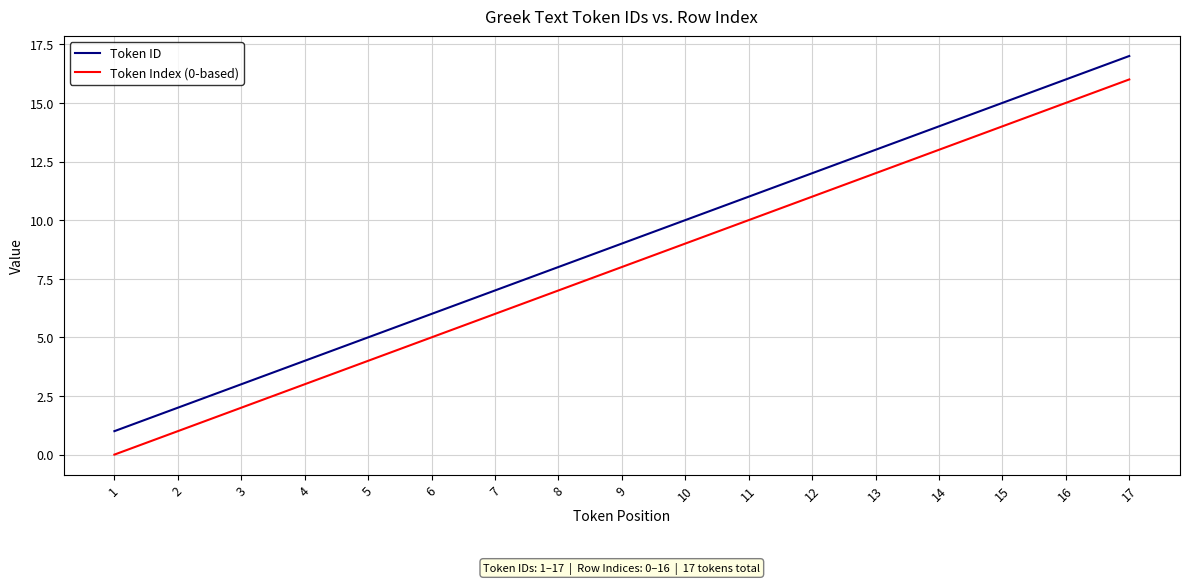

Is the value of Token Index (0-based) at 6 greater than the value of Token ID at 11?

No